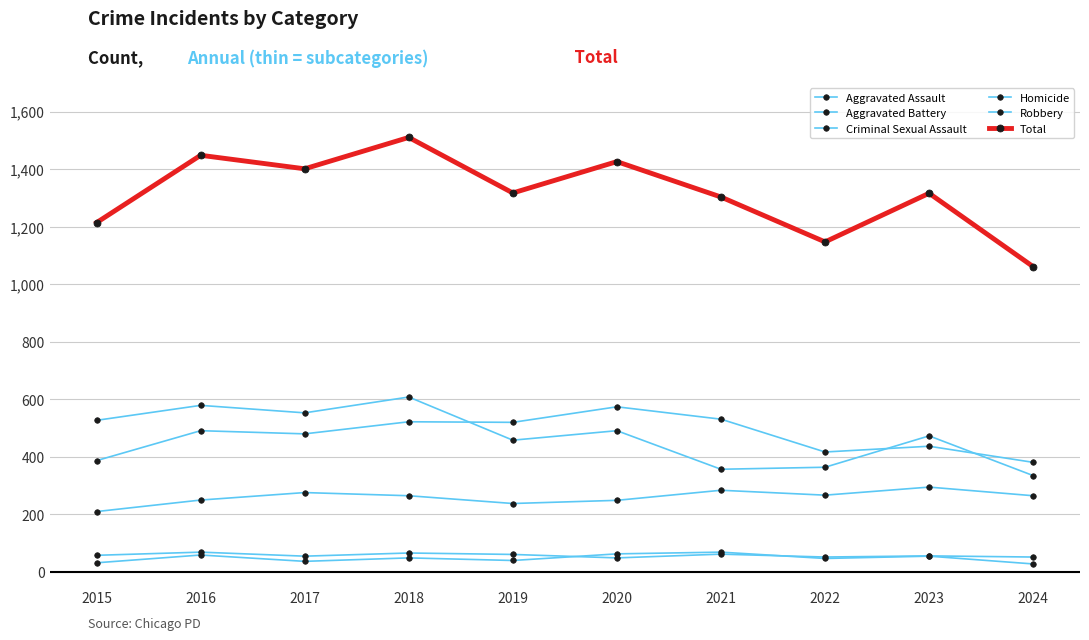

Count the number of data series in this chart.

6